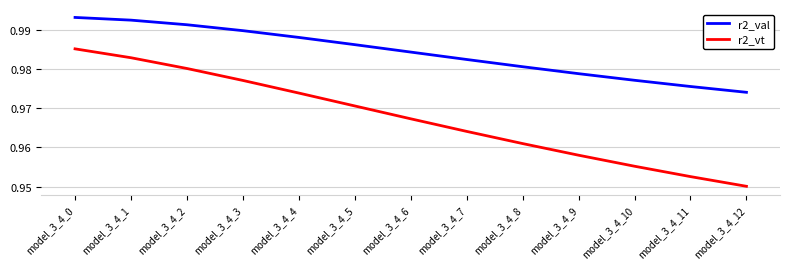

The value of r2_vt at model_3_4_0 is 0.6. True or false?

False